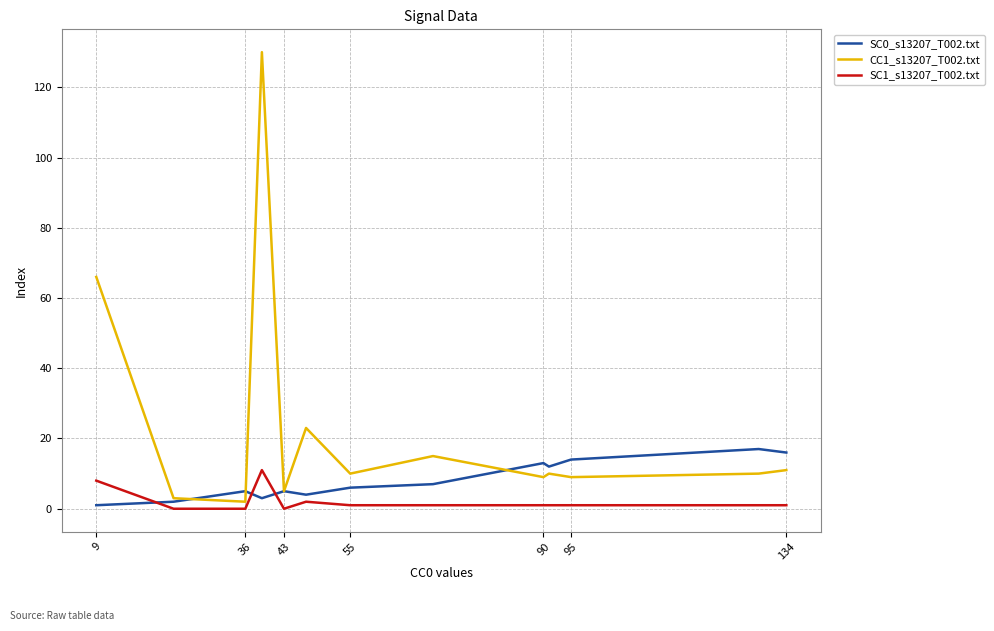

Reading left to right, list all the values displayed in this chart.

SC0_s13207_T002.txt: 1	2	5	3	5	4	6	7	13	12	14	17	16
CC1_s13207_T002.txt: 66	3	2	130	5	23	10	15	9	10	9	10	11
SC1_s13207_T002.txt: 8	0	0	11	0	2	1	1	1	1	1	1	1